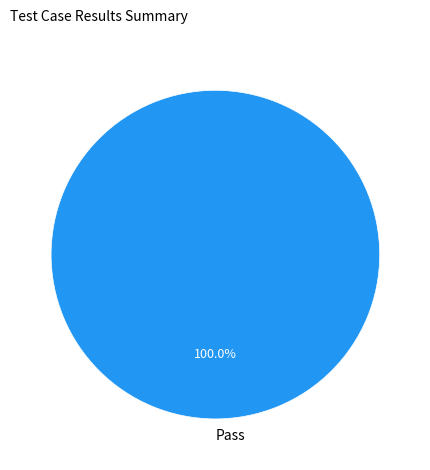

Does Pass represent more than half of the total?

Yes